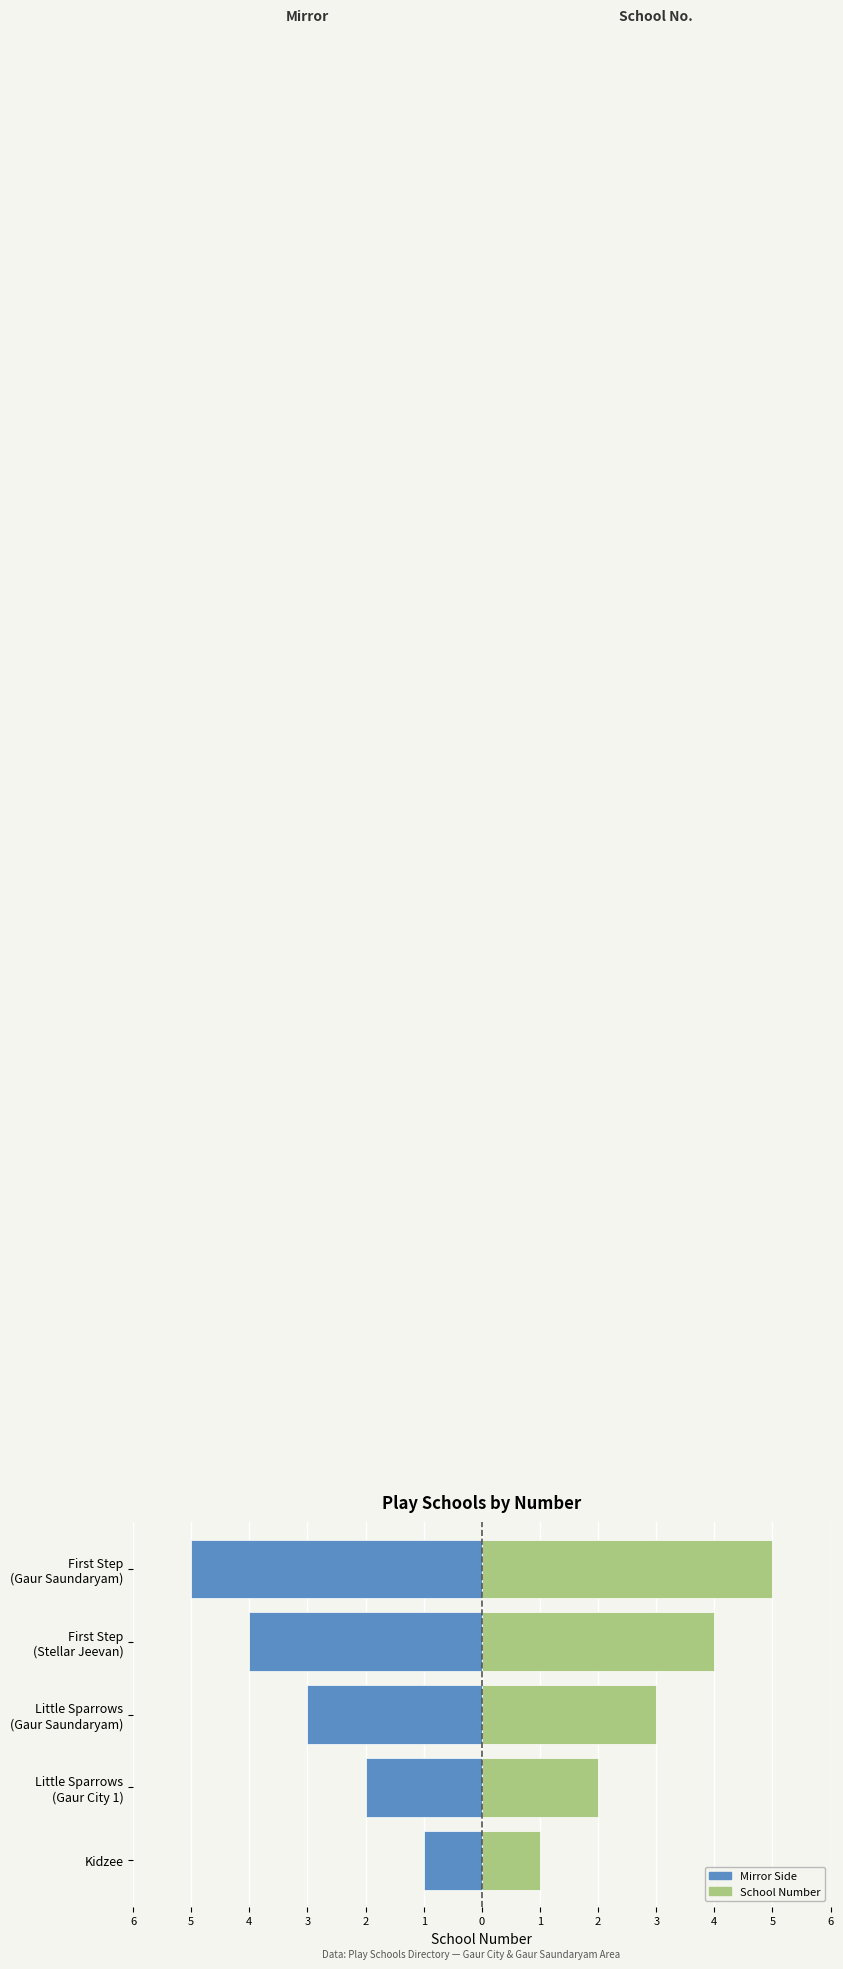

List the series in order of their overall mean, highest first.

School Number, Left (mirror)